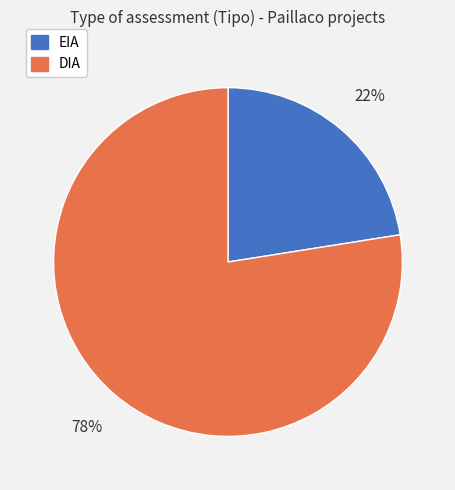

Is the sum of DIA and EIA greater than half?

Yes